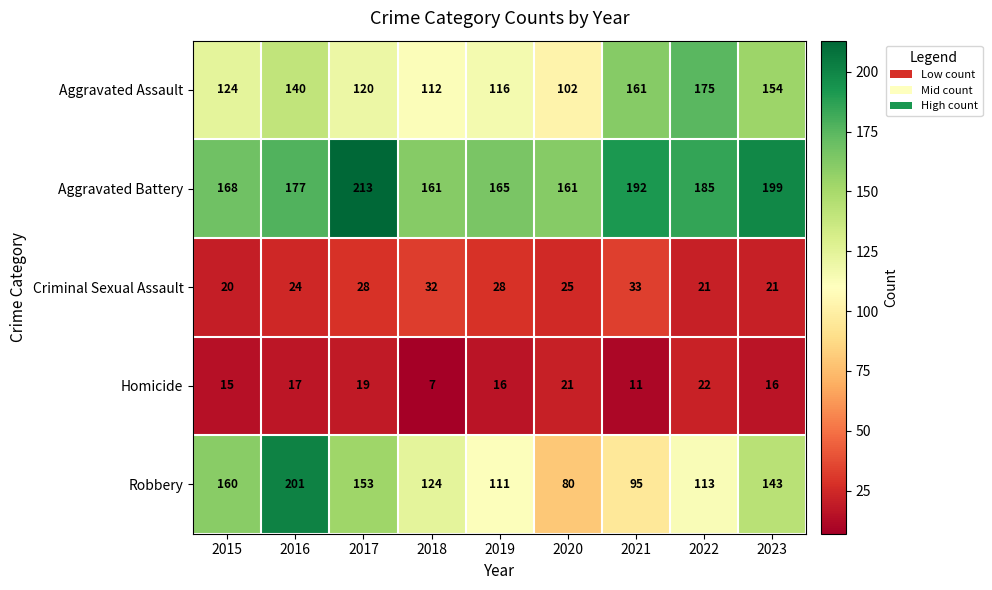

Count the number of categories in the chart.

9